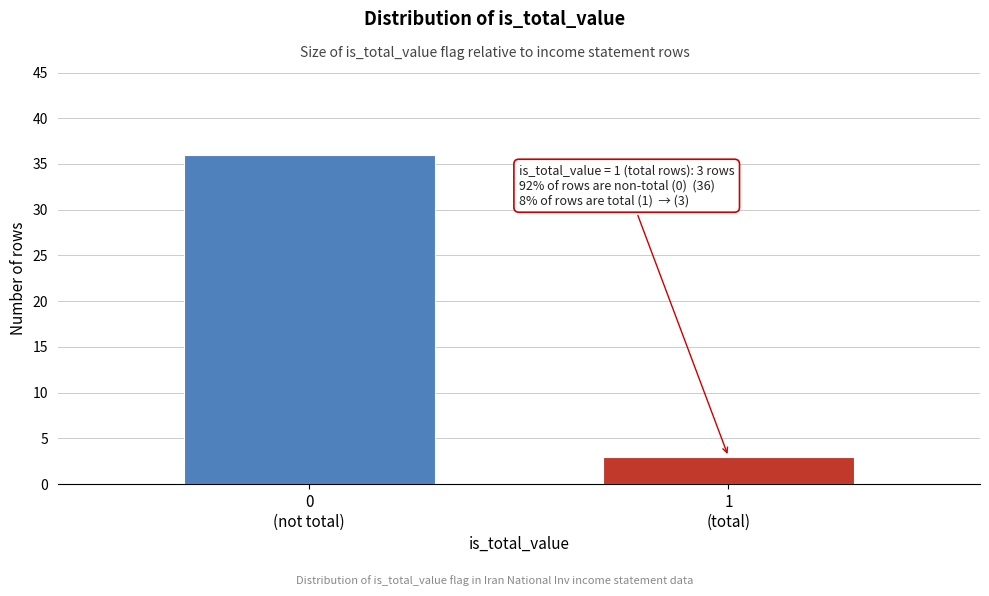

Reading left to right, extract all data points from this chart.

36	3